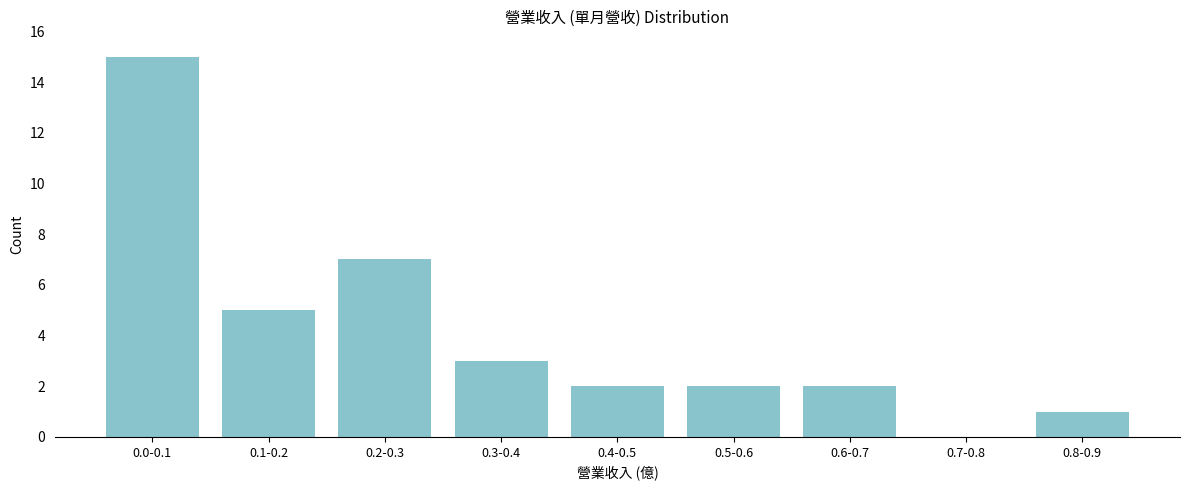

Reading left to right, extract all data points from this chart.

0.0-0.1=15	0.1-0.2=5	0.2-0.3=7	0.3-0.4=3	0.4-0.5=2	0.5-0.6=2	0.6-0.7=2	0.7-0.8=0	0.8-0.9=1